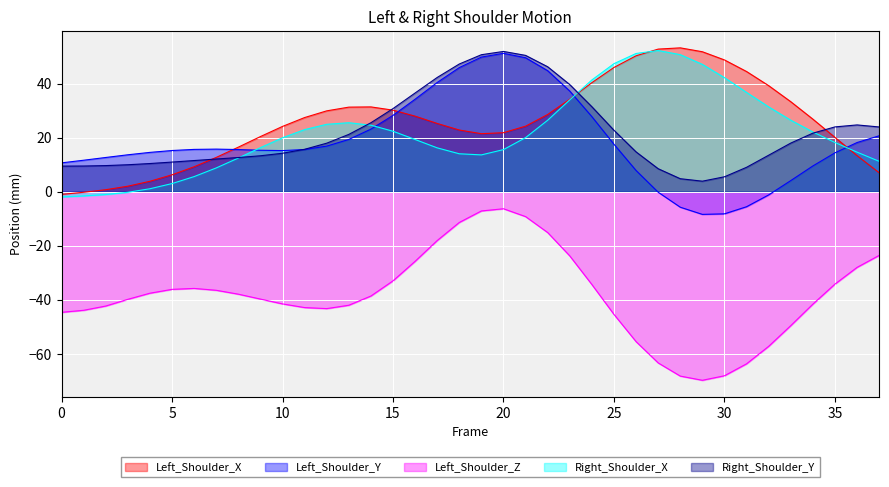

Reading left to right, extract all data points from this chart.

Left_Shoulder_X: -1.0	-0.2	0.8	2.1	3.9	6.3	9.3	12.7	16.5	20.4	24.2	27.5	30.0	31.3	31.4	30.2	28.0	25.3	22.9	21.5	21.9	24.3	28.6	34.3	40.4	46.0	50.3	52.8	53.3	51.8	48.8	44.5	39.3	33.3	26.9	20.1	13.4	7.0
Left_Shoulder_Y: 10.7	11.7	12.7	13.7	14.6	15.3	15.7	15.8	15.6	15.4	15.2	15.6	16.9	19.4	23.2	28.3	34.3	40.4	46.0	49.8	51.2	49.6	44.8	37.3	27.8	17.6	7.9	-0.2	-5.7	-8.4	-8.2	-5.5	-1.2	4.1	9.6	14.4	18.2	20.7
Left_Shoulder_Z: -44.6	-43.9	-42.3	-39.8	-37.5	-36.1	-35.8	-36.5	-37.9	-39.7	-41.5	-42.9	-43.2	-42.0	-38.6	-33.0	-25.7	-18.0	-11.4	-7.1	-6.3	-9.2	-15.1	-23.7	-34.3	-45.4	-55.5	-63.3	-68.2	-69.8	-68.1	-63.7	-57.2	-49.5	-41.6	-34.2	-28.0	-23.5
Right_Shoulder_X: -1.9	-1.5	-1.0	-0.2	1.1	3.0	5.6	8.8	12.5	16.3	20.0	23.0	25.0	25.6	24.6	22.4	19.4	16.3	14.1	13.7	15.6	20.0	26.5	34.0	41.4	47.4	51.2	52.3	50.8	47.2	42.2	36.8	31.4	26.5	22.1	18.2	14.7	11.3
Right_Shoulder_Y: 9.5	9.5	9.7	10.0	10.5	11.0	11.6	12.1	12.7	13.3	14.3	15.7	18.0	21.2	25.5	30.8	36.6	42.3	47.3	50.7	51.9	50.5	46.3	39.7	31.5	22.8	14.8	8.5	4.8	3.9	5.6	9.1	13.5	18.0	21.7	24.0	24.7	24.0